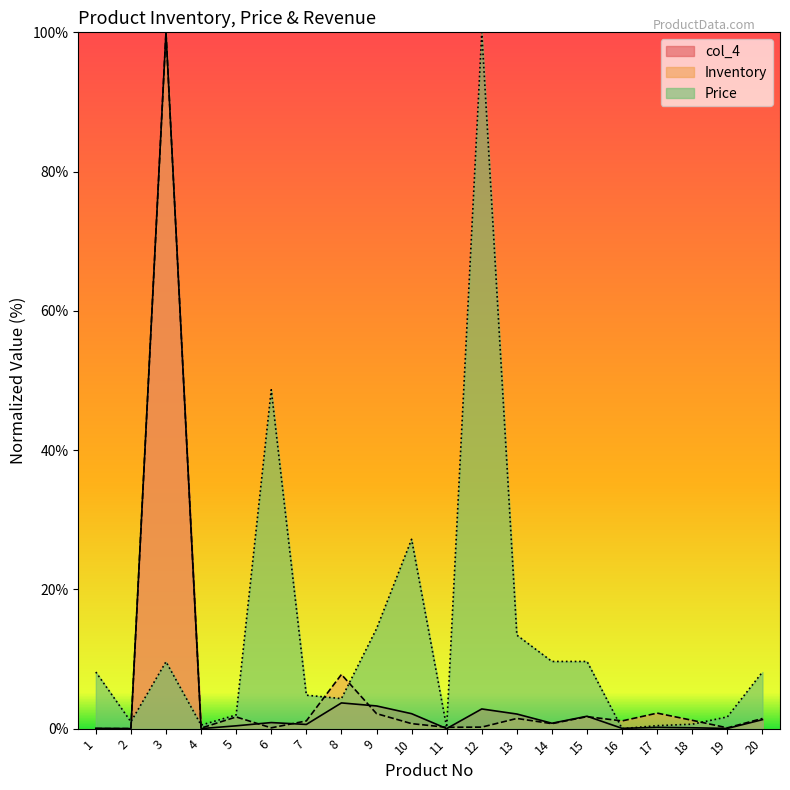

Which series has the widest spread of values?

col_4